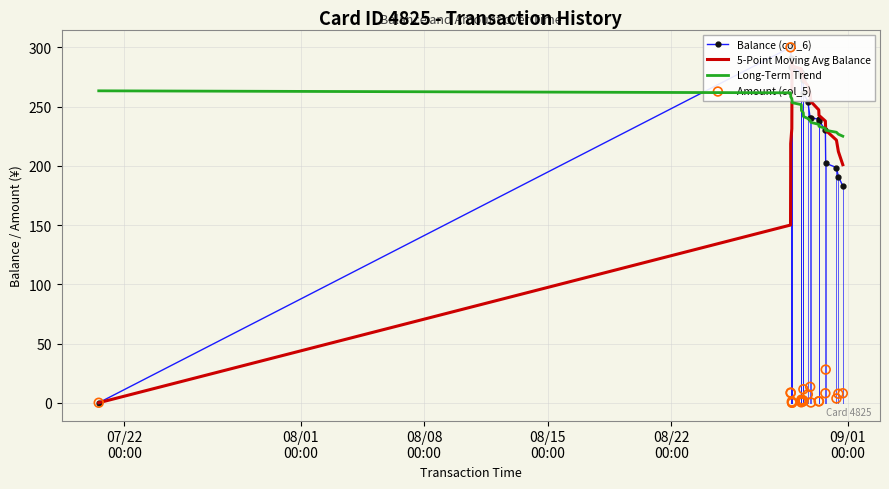

Which series contains the lowest Y value?

Balance (col_6)